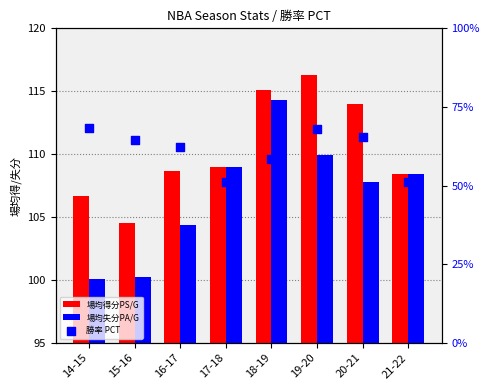

What are all the series names shown in the legend?

場均得分PS/G, 場均失分PA/G, 勝率 PCT